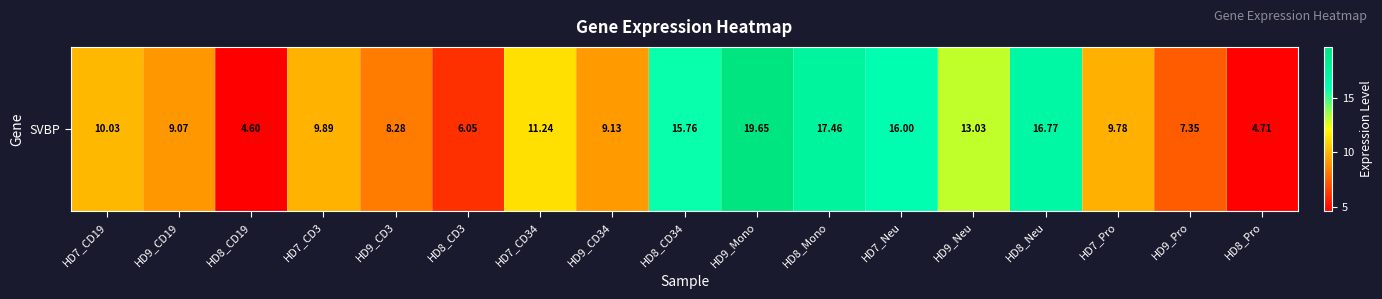

Which label corresponds to the largest value in the chart?

HD9_Mono